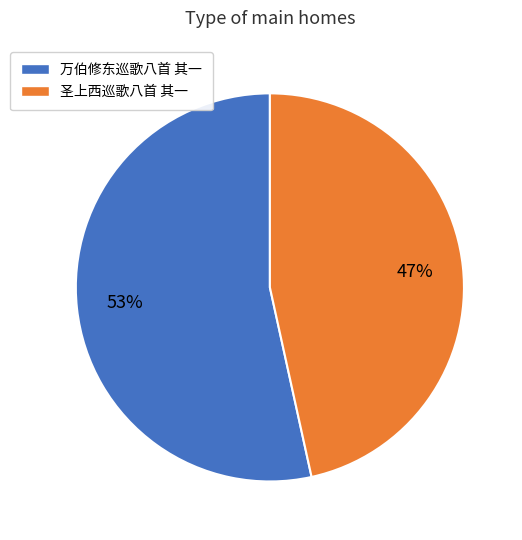

Combined, do 圣上西巡歌八首 其一 and 万伯修东巡歌八首 其一 account for over 50%?

Yes